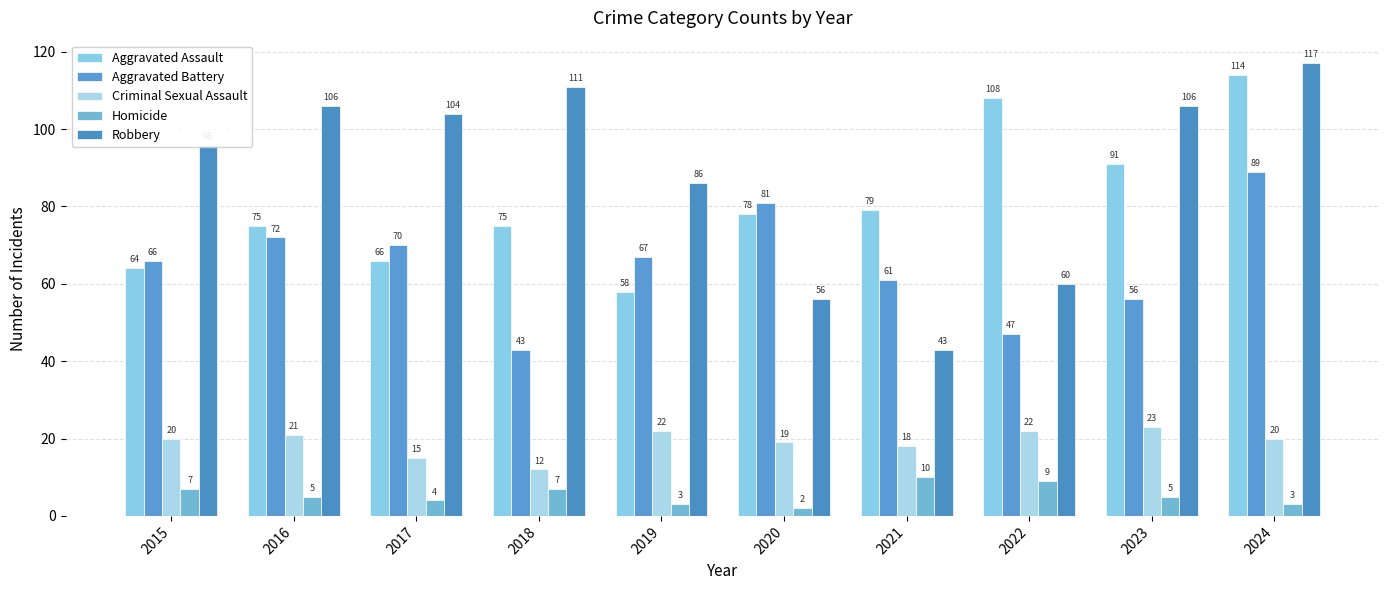

What is the spread (max minus min) of values at 2022?

99